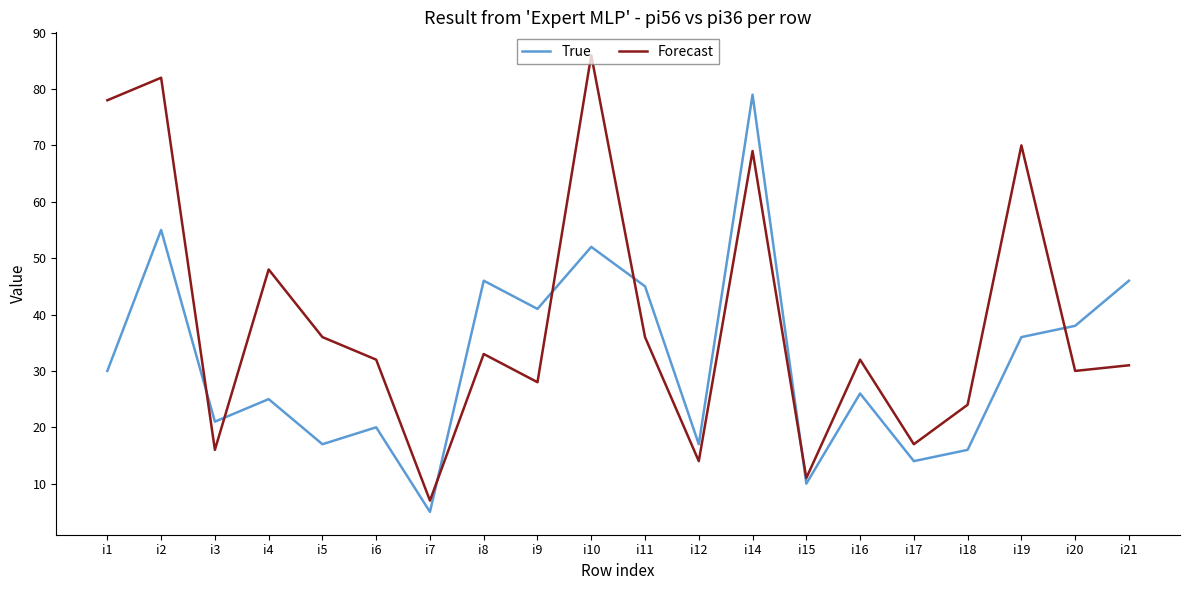

List the series in order of their peak value, lowest first.

True, Forecast